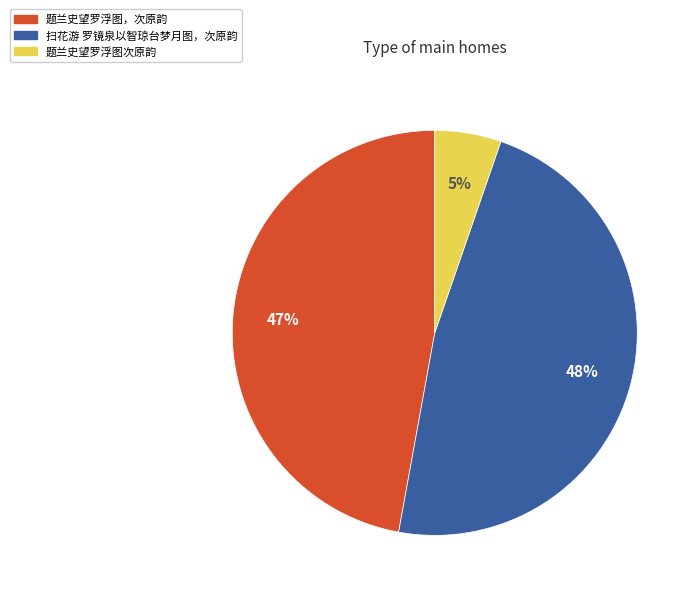

To the nearest percent, what is the combined percentage of 题兰史望罗浮图，次原韵 and 题兰史望罗浮图次原韵?

52%